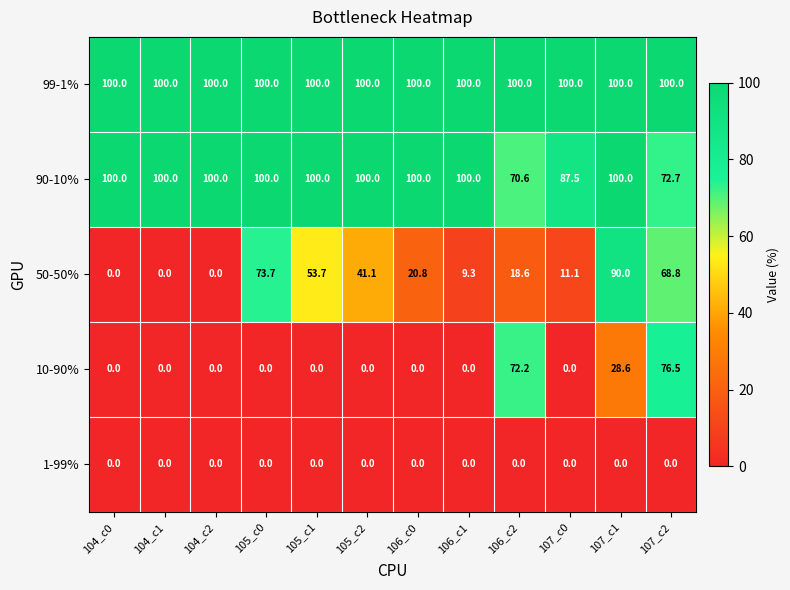

What is the sum of all 90-10% values?

1130.8